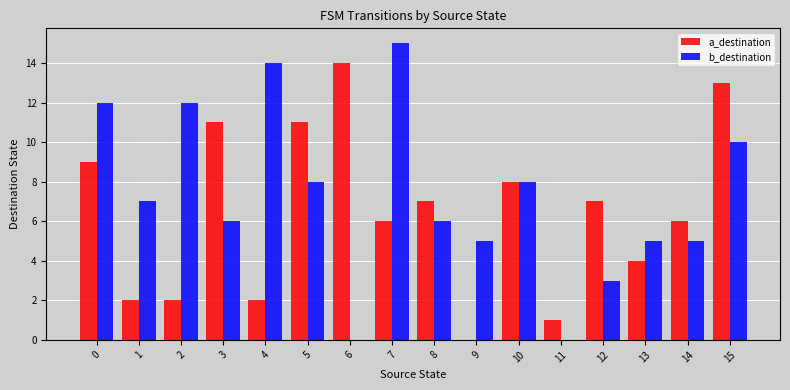

Reading right to left, extract all data points from this chart.

a_destination: 15=13	14=6	13=4	12=7	11=1	10=8	9=0	8=7	7=6	6=14	5=11	4=2	3=11	2=2	1=2	0=9
b_destination: 15=10	14=5	13=5	12=3	11=0	10=8	9=5	8=6	7=15	6=0	5=8	4=14	3=6	2=12	1=7	0=12